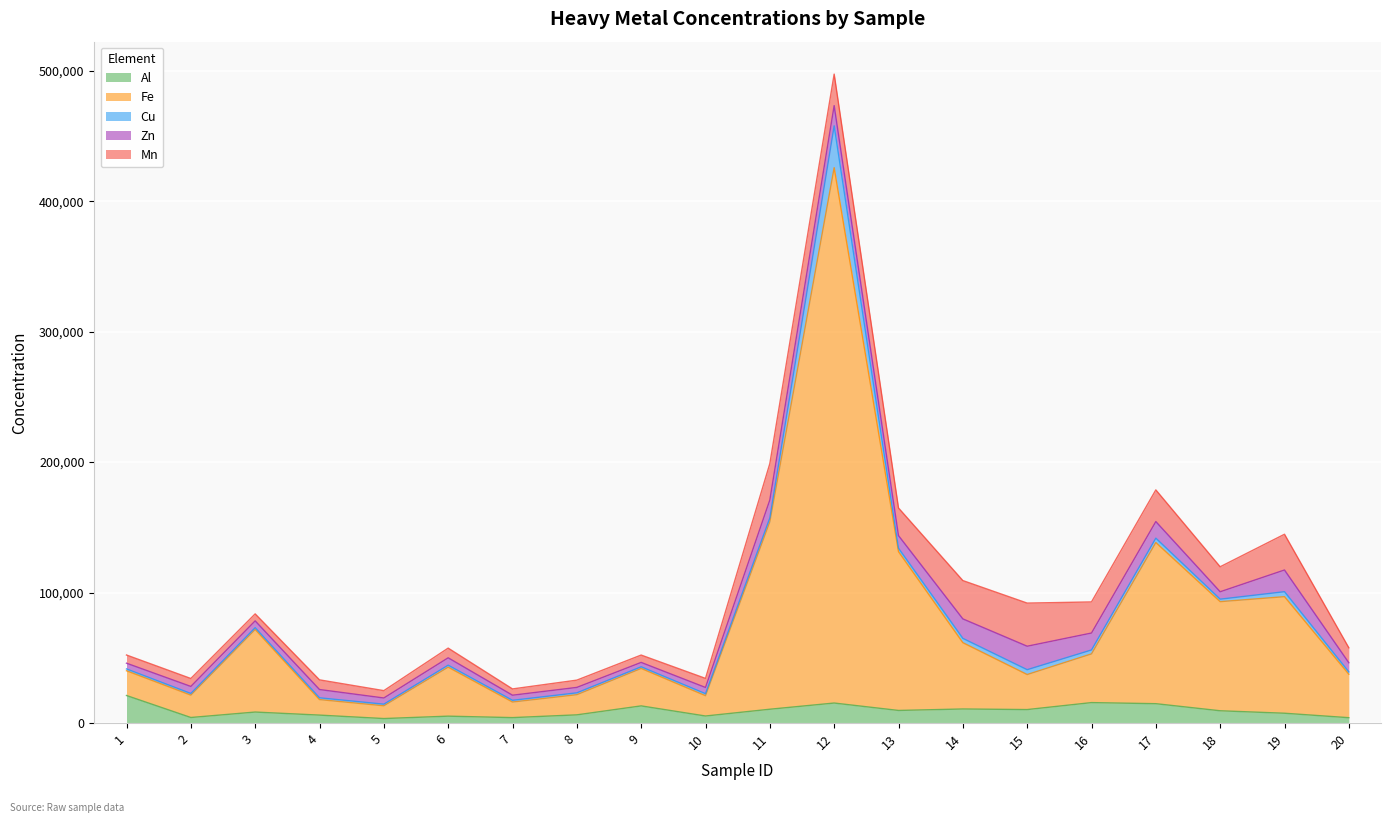

Is it true that Cu equals 3711.4 at 15?

True